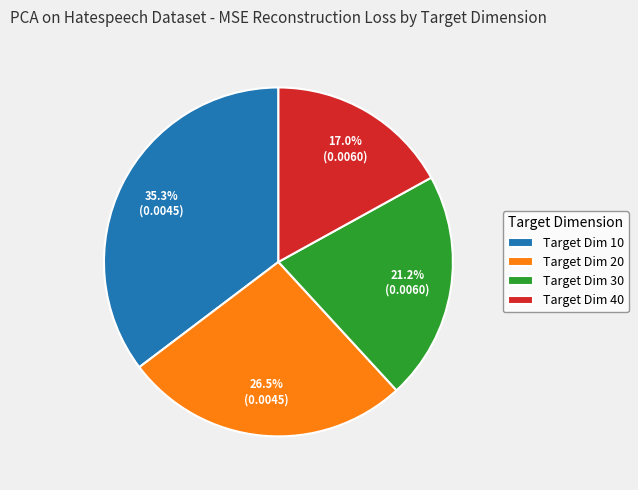

Combined, what portion of the pie is Target Dim 10 and Target Dim 40?

52.3%